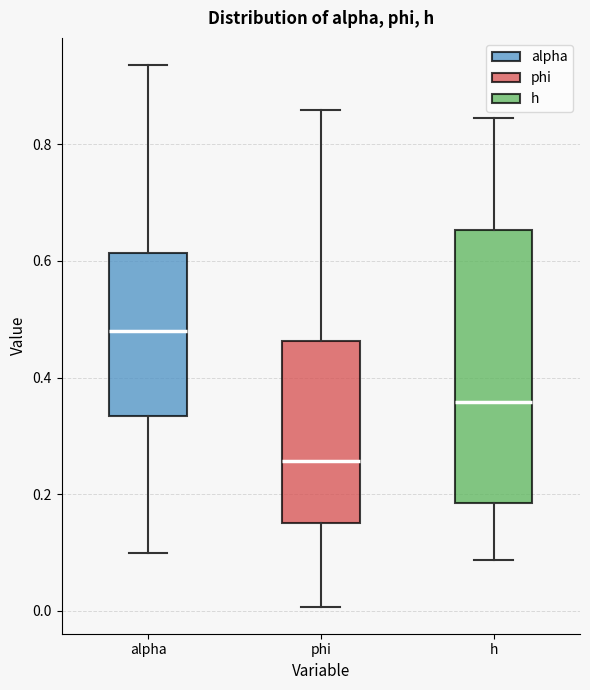

Reading left to right, read every box against the y-axis: the position of its median line, the range the box covers, and the ends of its whiskers. The values are not printed on the chart, so give them approximately, as read against the axis.

alpha: median 0.48, box 0.34 to 0.62, whiskers 0.10 to 0.94
phi: median 0.26, box 0.16 to 0.46, whiskers 0.00 to 0.86
h: median 0.36, box 0.18 to 0.66, whiskers 0.08 to 0.84